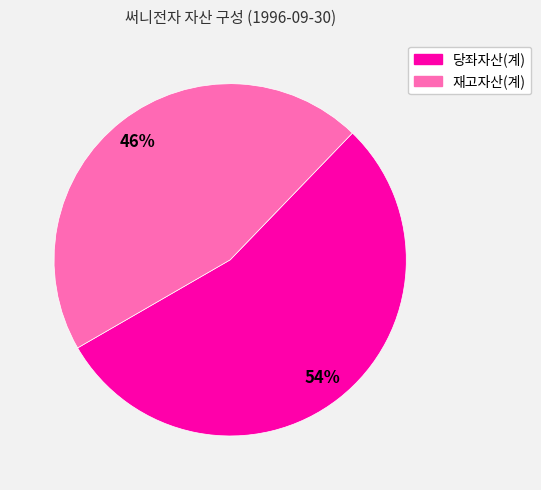

Is it true that 재고자산(계) is 52% of the pie?

False